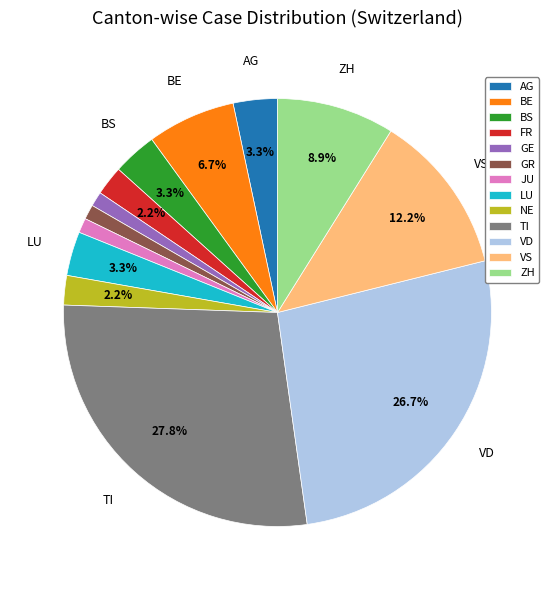

Is it true that ZH is 1% of the pie?

False